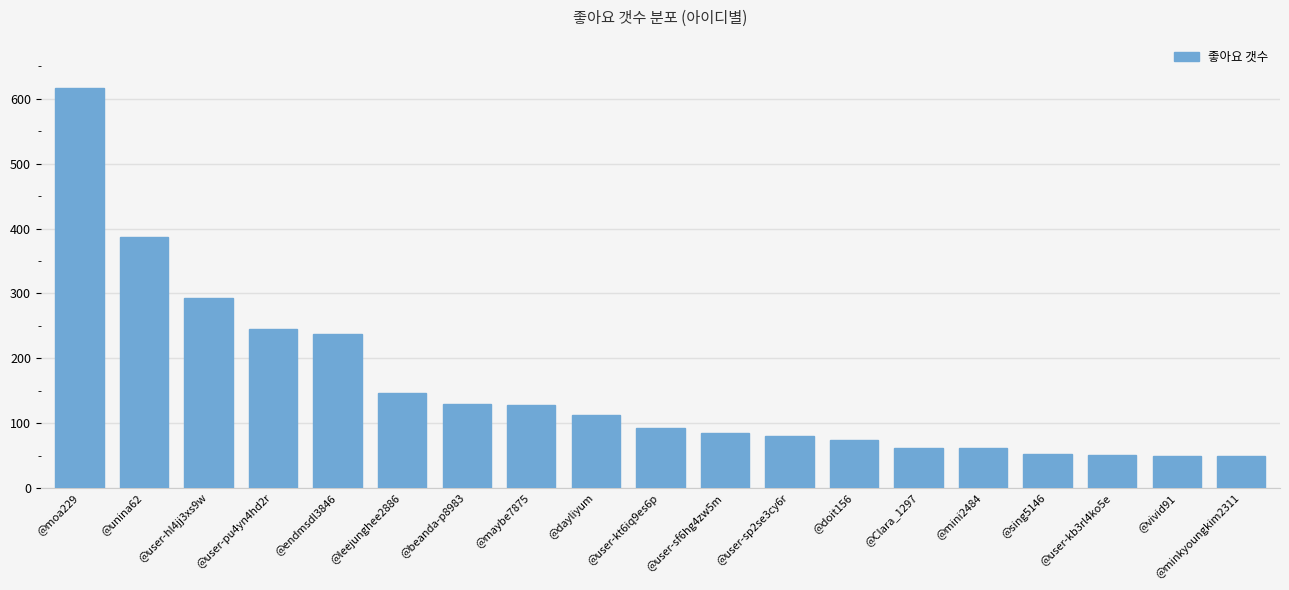

What is the greatest value displayed?

617